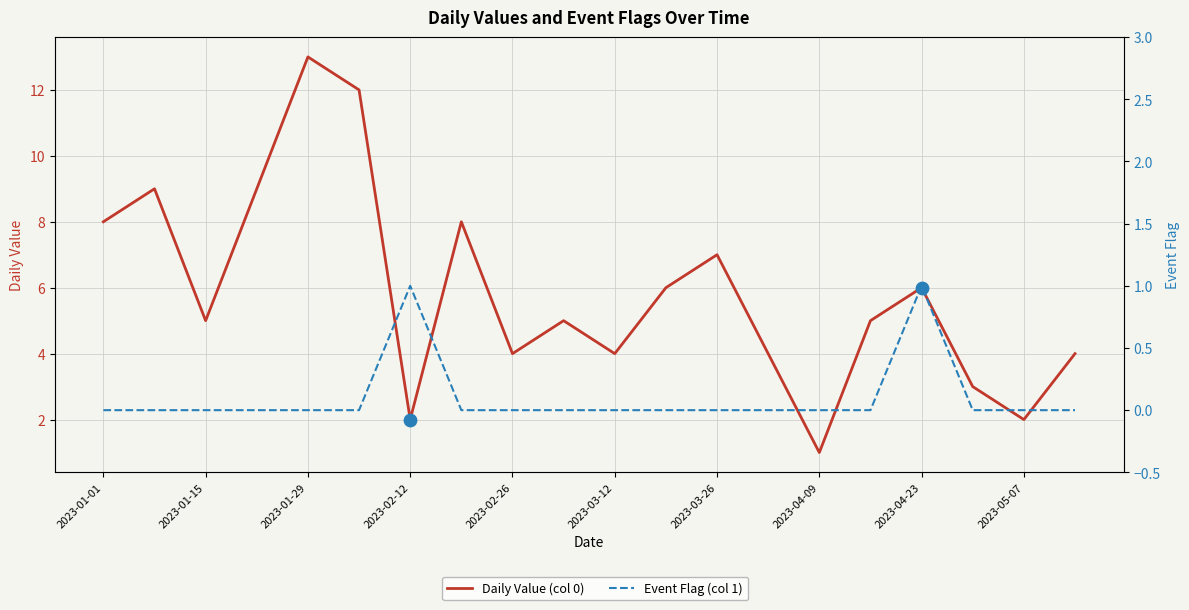

At how many categories does at least one series exceed 7?

6